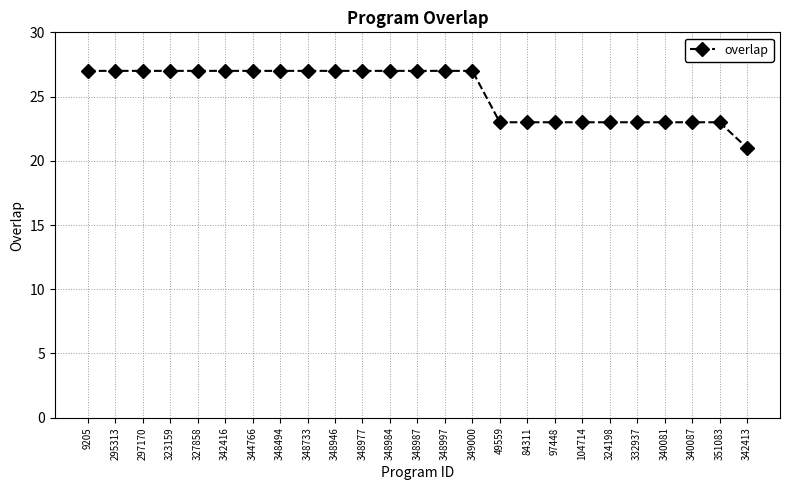

At which category does the chart reach its minimum across all series?

342413